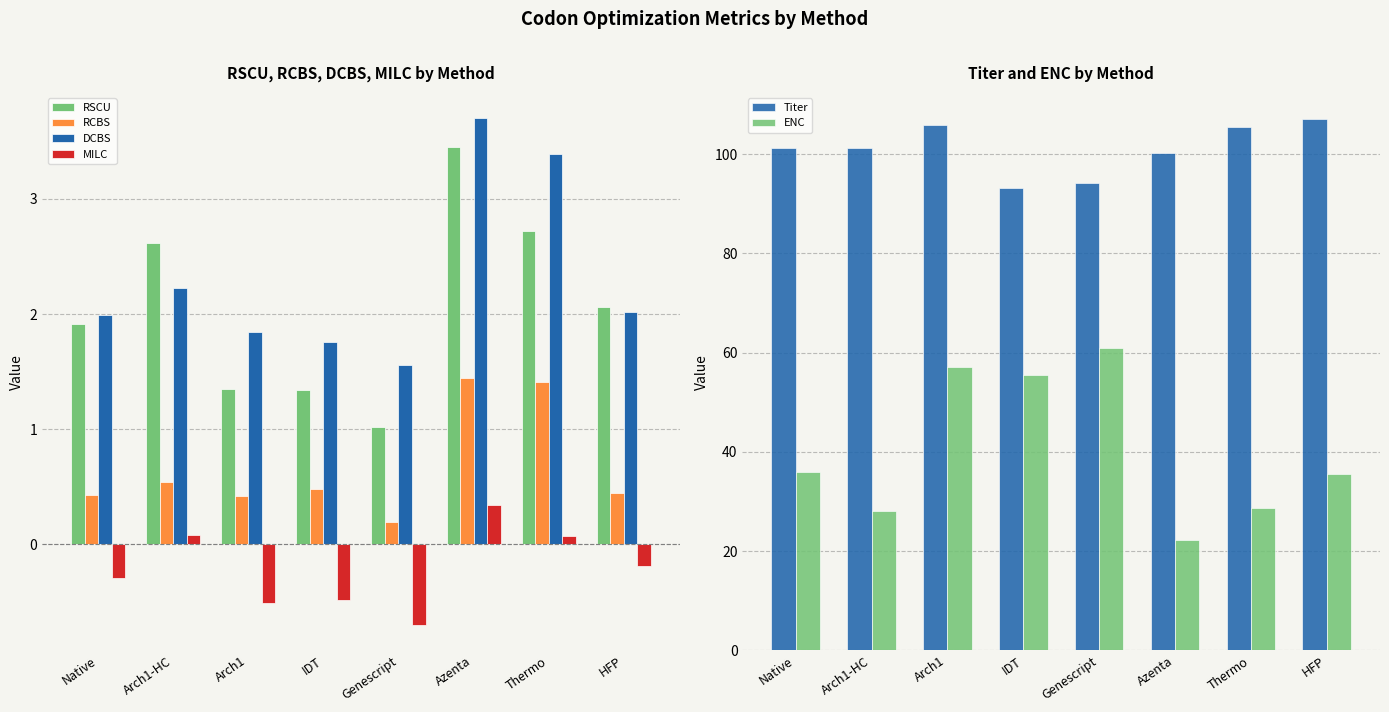

The RSCU series shows 1.4 at Arch1. True or false?

True